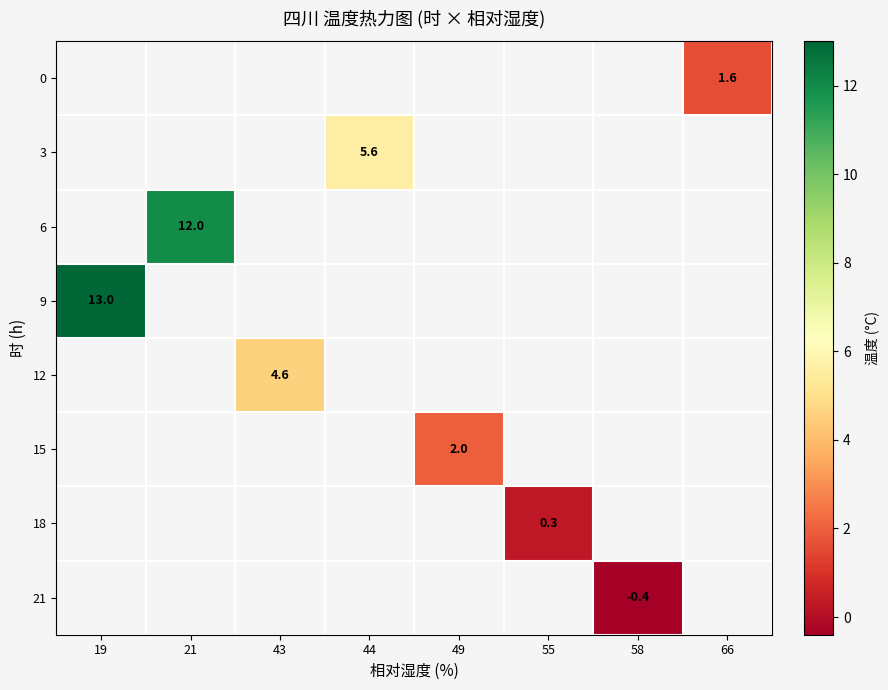

Rank the categories by 6 value from highest to lowest.

19, 21, 43, 44, 49, 55, 58, 66